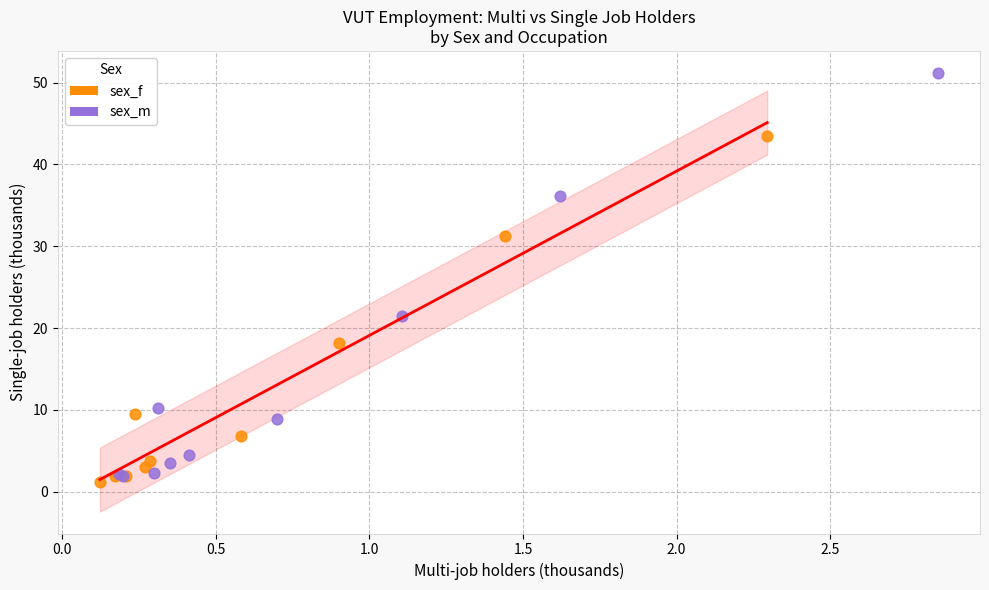

Which series contains the highest Y value?

sex_m